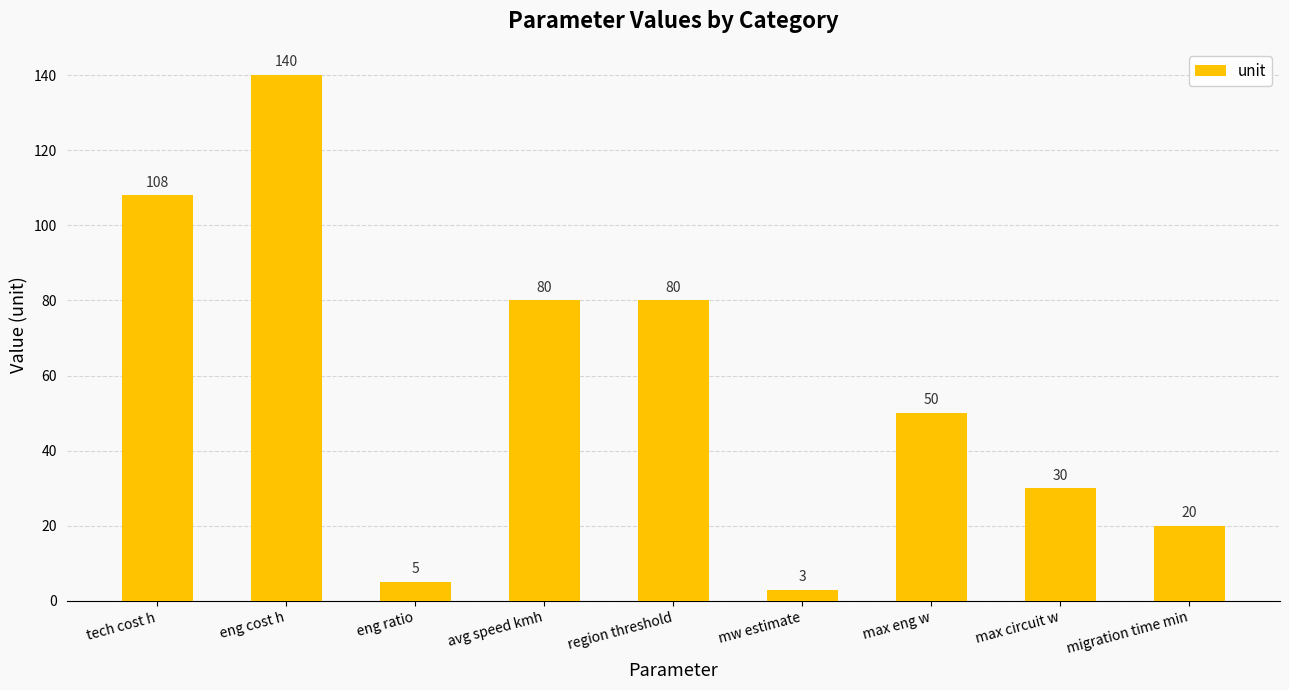

Reading left to right, extract all data points from this chart.

108	140	5	80	80	3	50	30	20